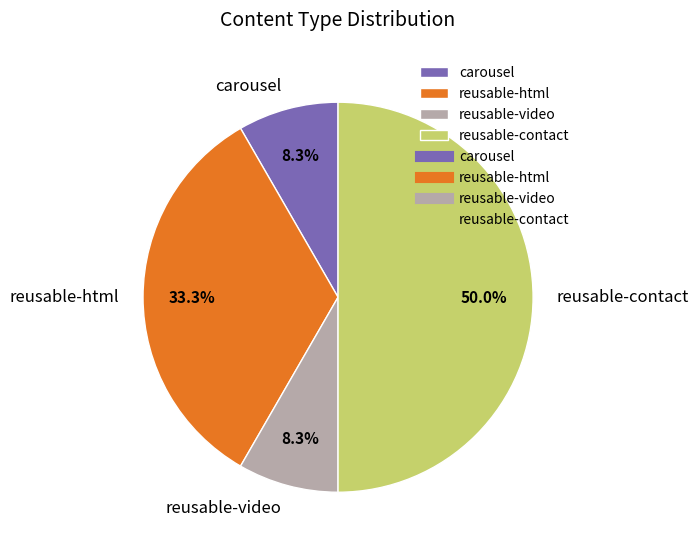

Which category has the biggest portion of the pie?

reusable-contact